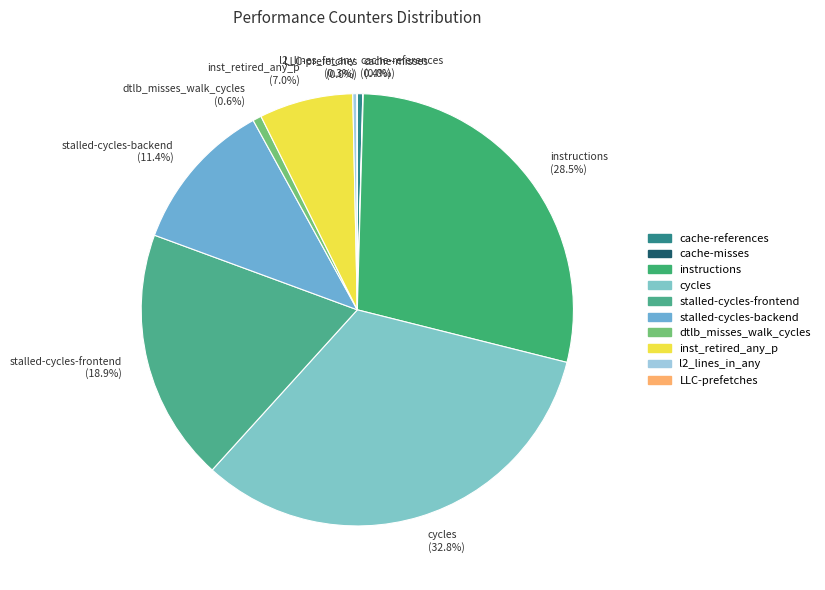

What is the ratio of the value at instructions to the value at stalled-cycles-backend?

2.5